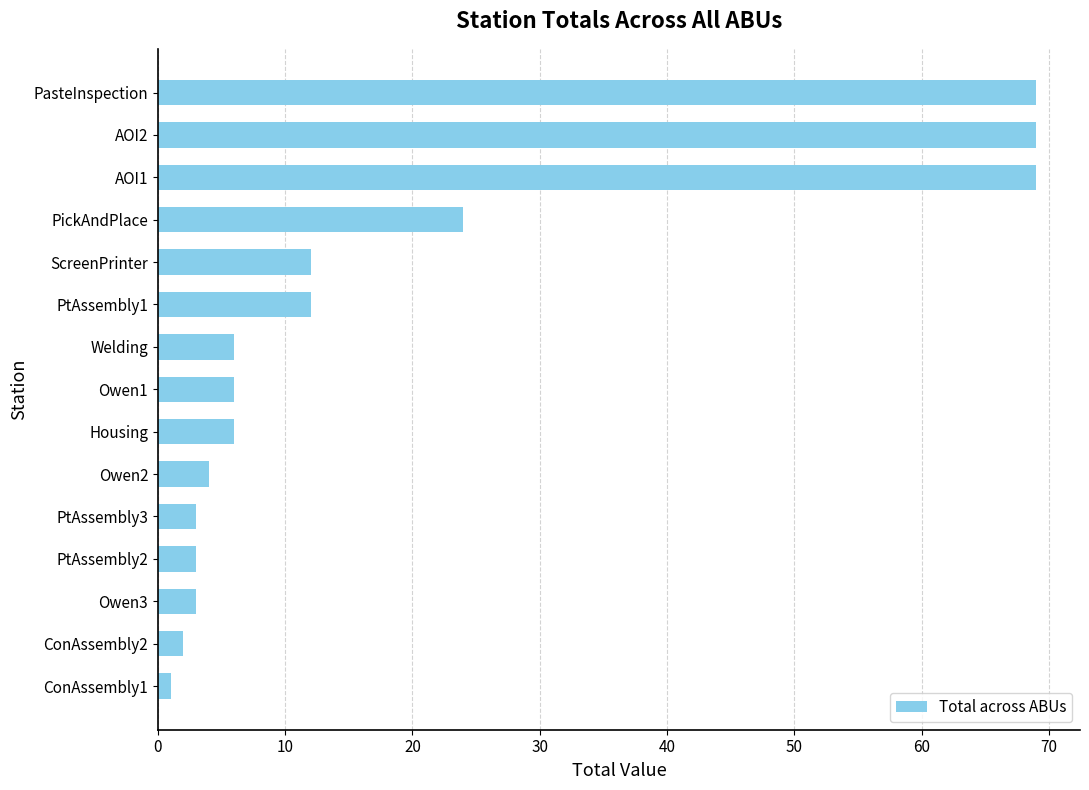

True or false: the data shows 12 at ScreenPrinter.

True